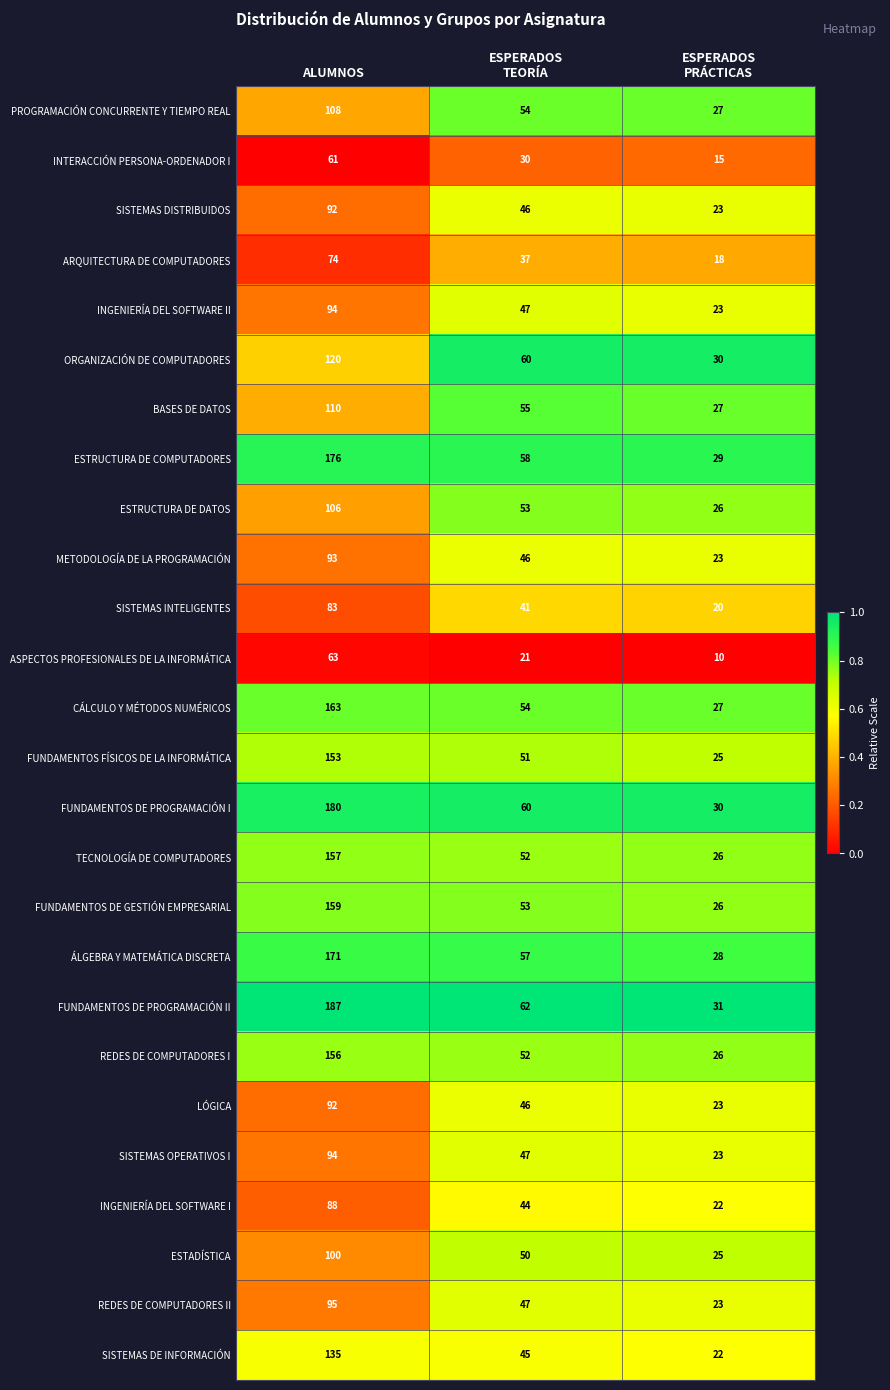

Count the number of data series in this chart.

26